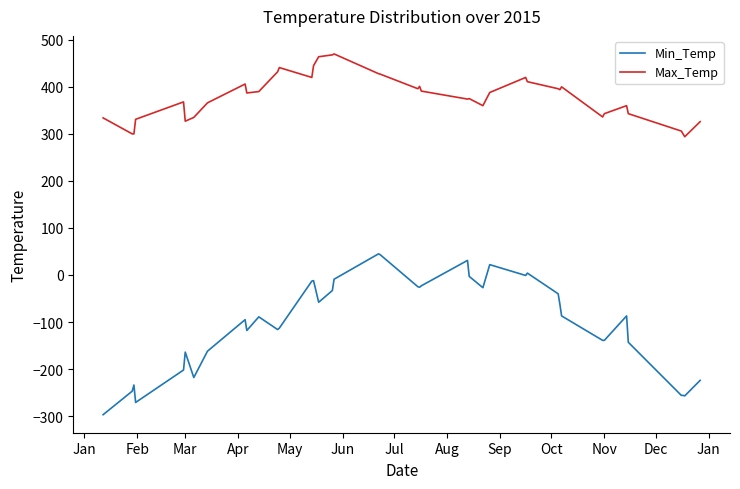

List the series in order of their overall mean, lowest first.

Min_Temp, Max_Temp